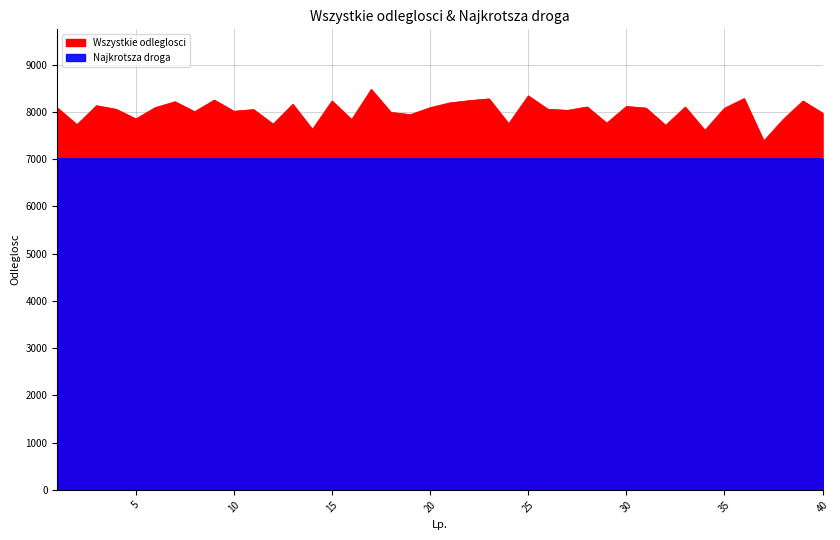

The value at 16 is 7835. True or false?

True